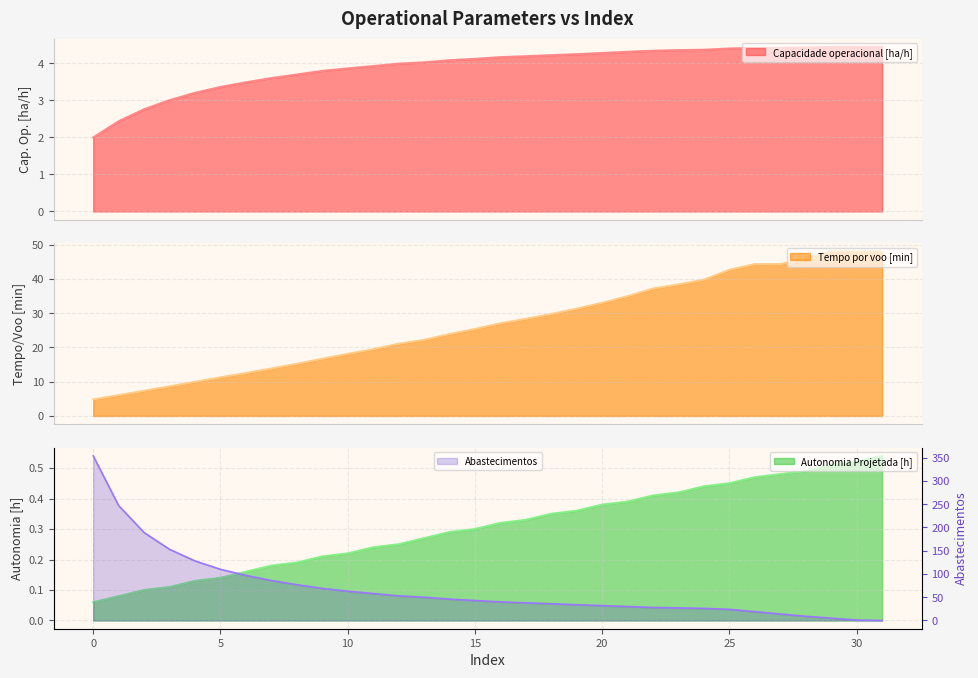

What is the value of the Tempo por voo [min] point at the 3rd from the left?

7.3